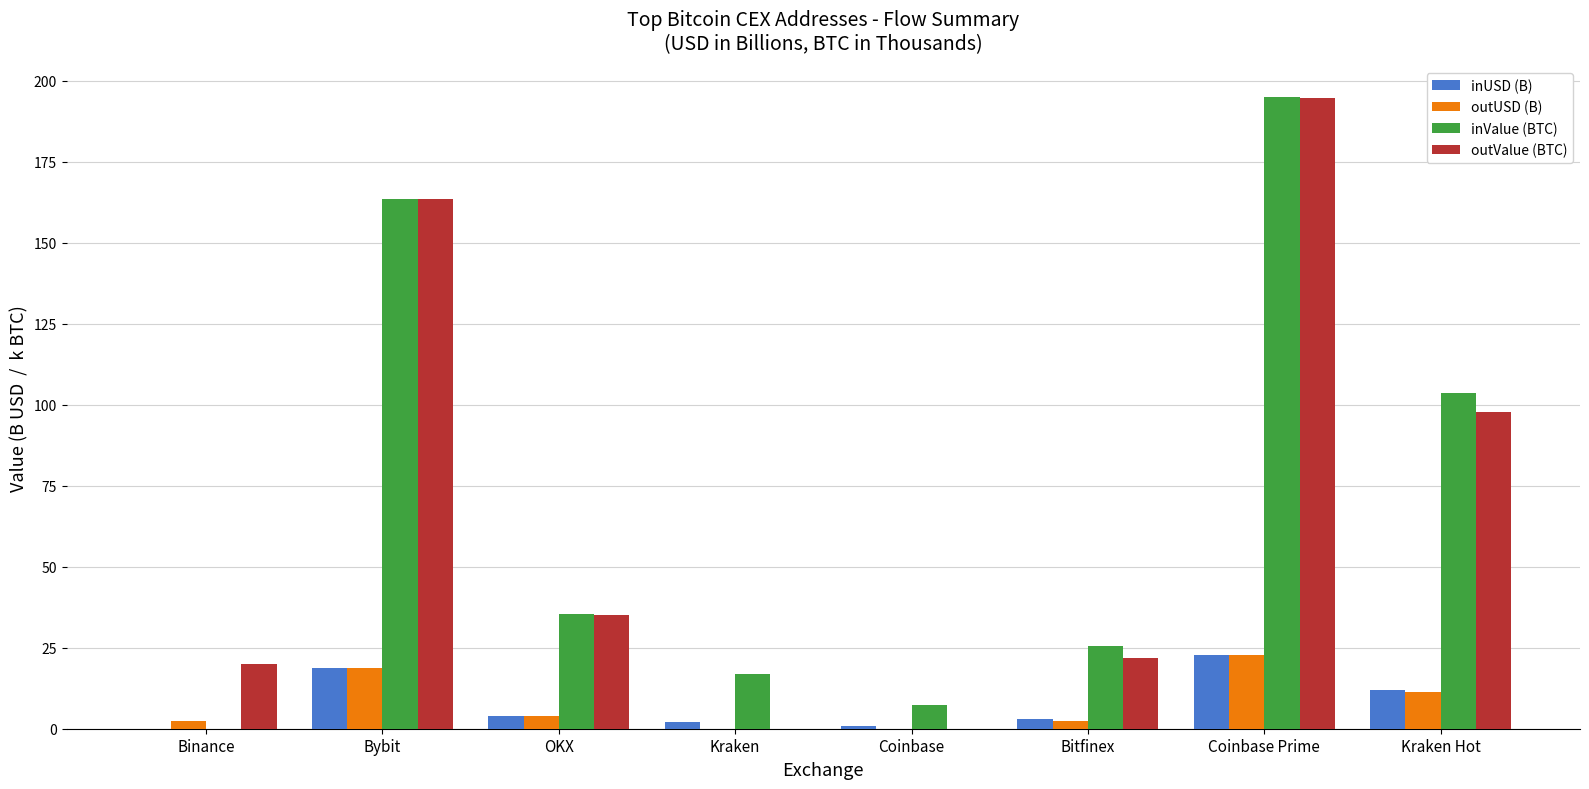

How many values in the inUSD (B) series exceed 4?

4